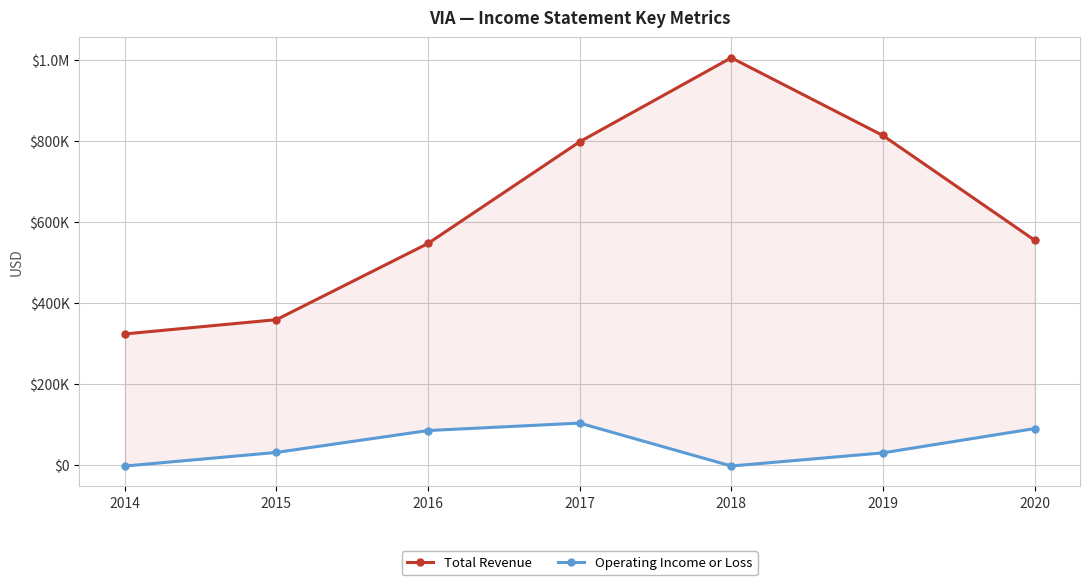

What is the smallest value displayed?

-3800